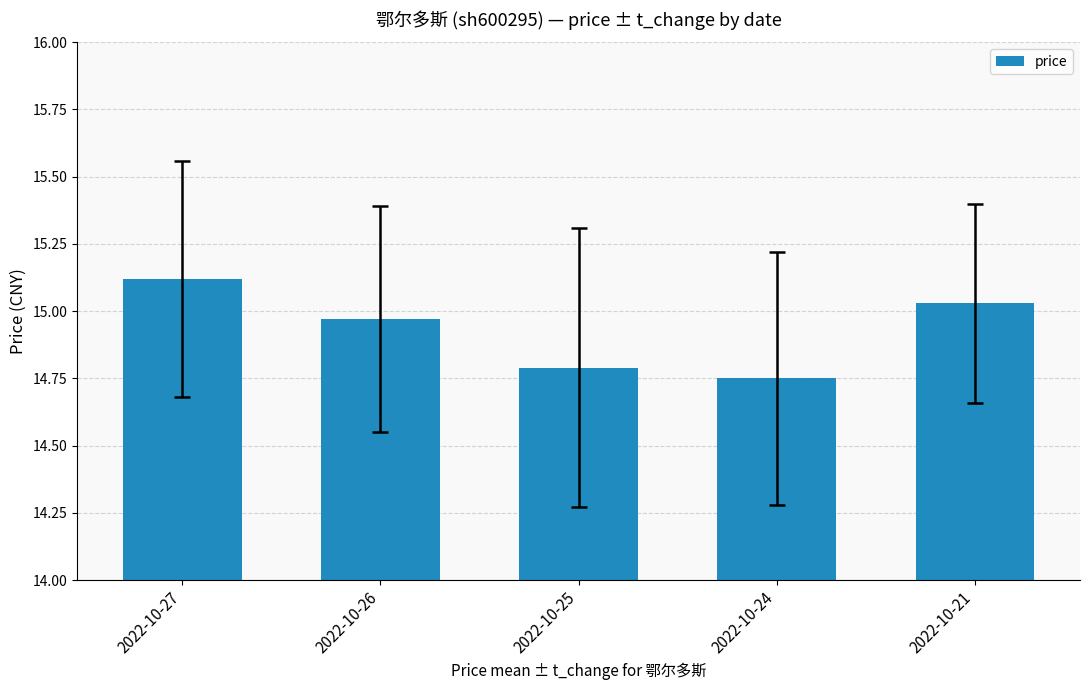

List the labels in order of value, largest first.

2022-10-27, 2022-10-21, 2022-10-26, 2022-10-25, 2022-10-24